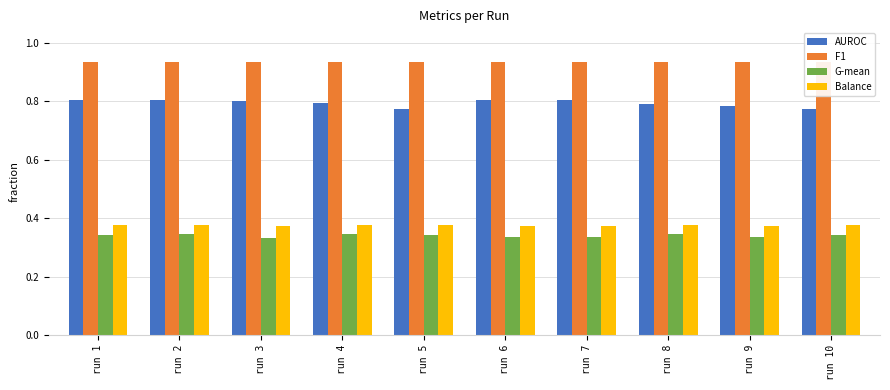

Which series has the largest range (max minus min)?

AUROC